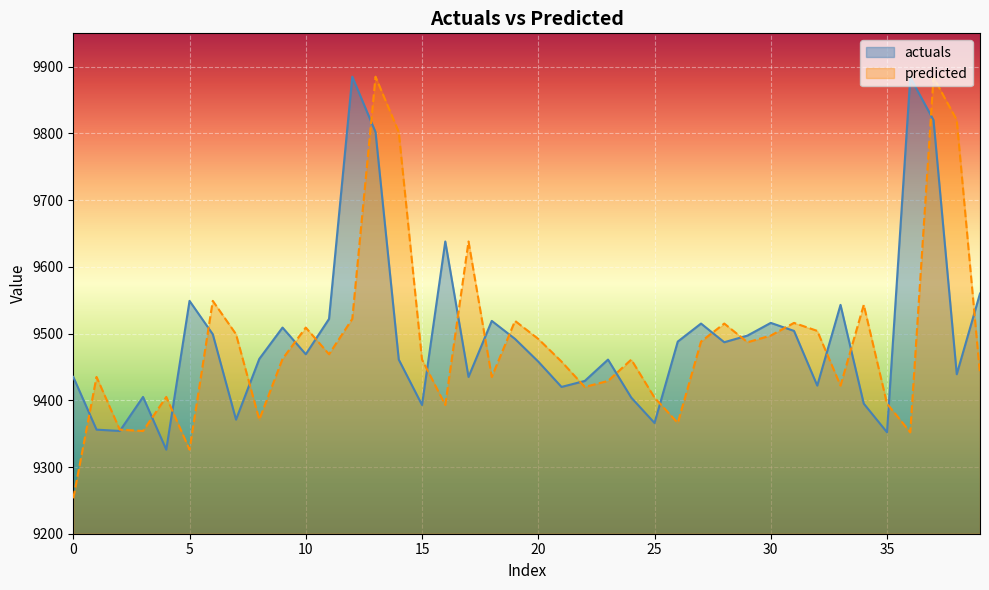

How many values in the predicted series are below 9462?

20